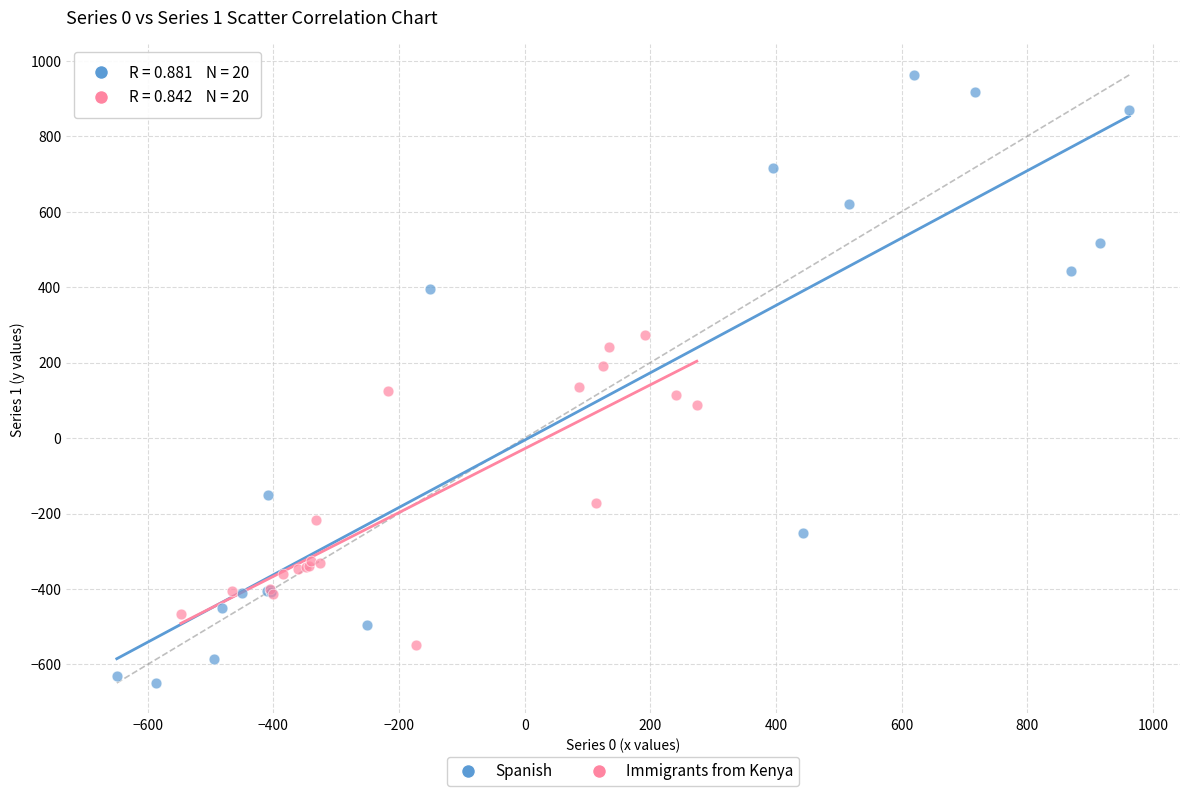

Which series contains the lowest Y value?

Spanish